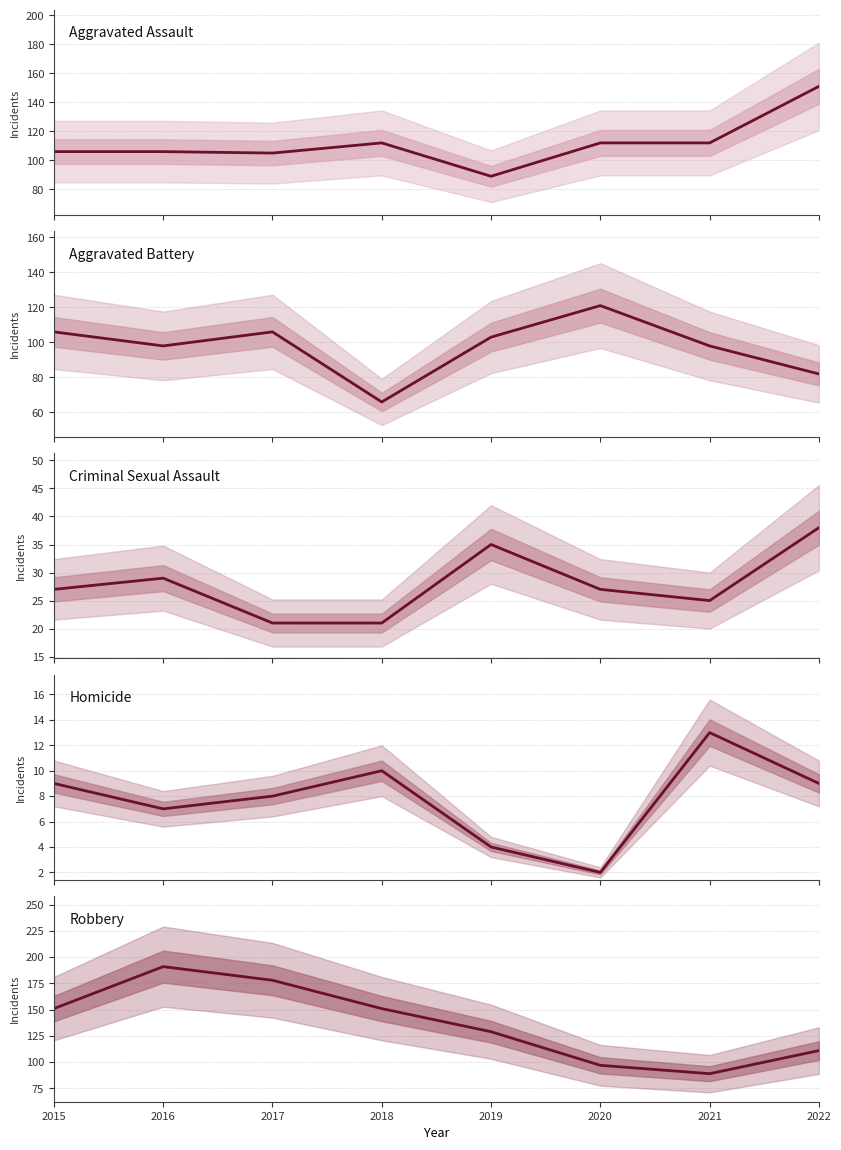

Reading left to right, list all the values displayed in this chart.

Aggravated Assault: 106	106	105	112	89	112	112	151
Aggravated Battery: 106	98	106	66	103	121	98	82
Criminal Sexual Assault: 27	29	21	21	35	27	25	38
Homicide: 9	7	8	10	4	2	13	9
Robbery: 151	191	178	151	129	97	89	111